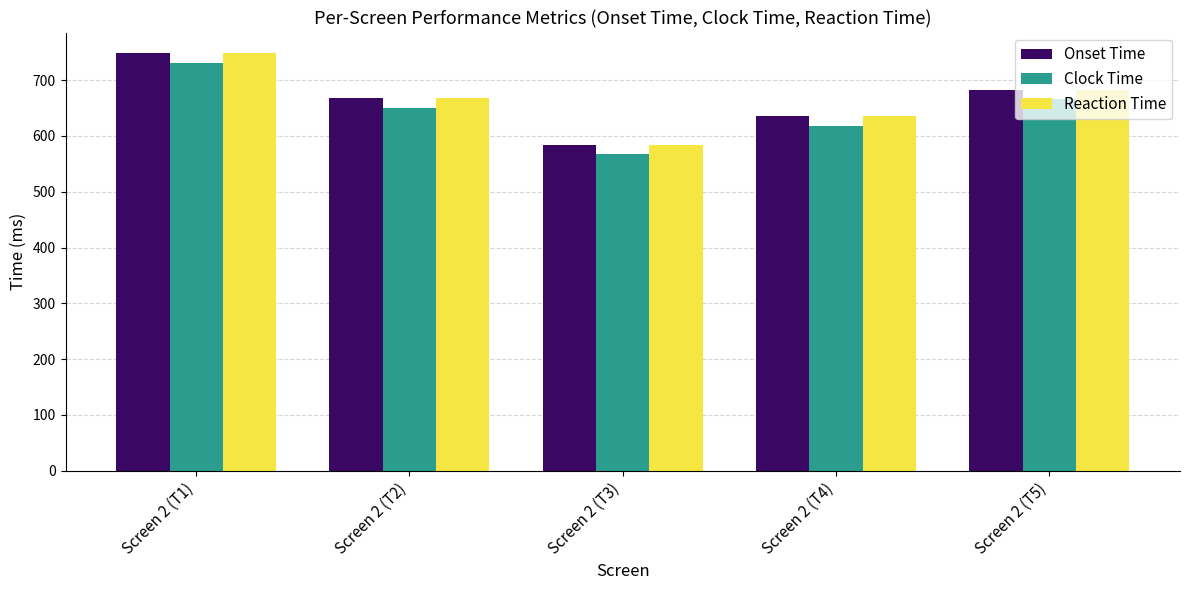

True or false: Reaction Time has a value of 955 at Screen 2 (T4).

False